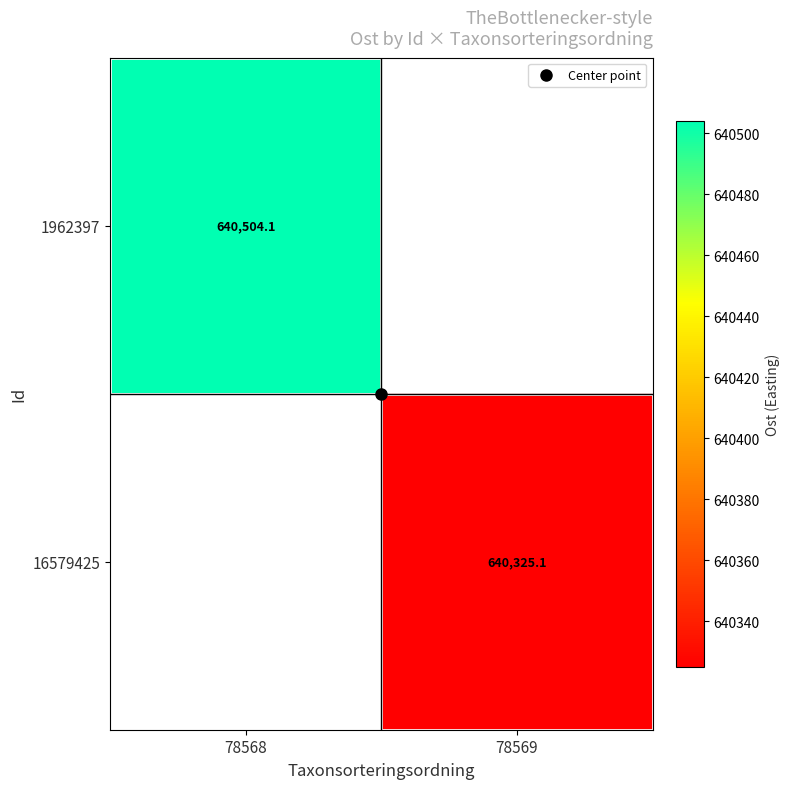

Is the value of 16579425 at 78568 greater than the value of 1962397 at 78569?

No